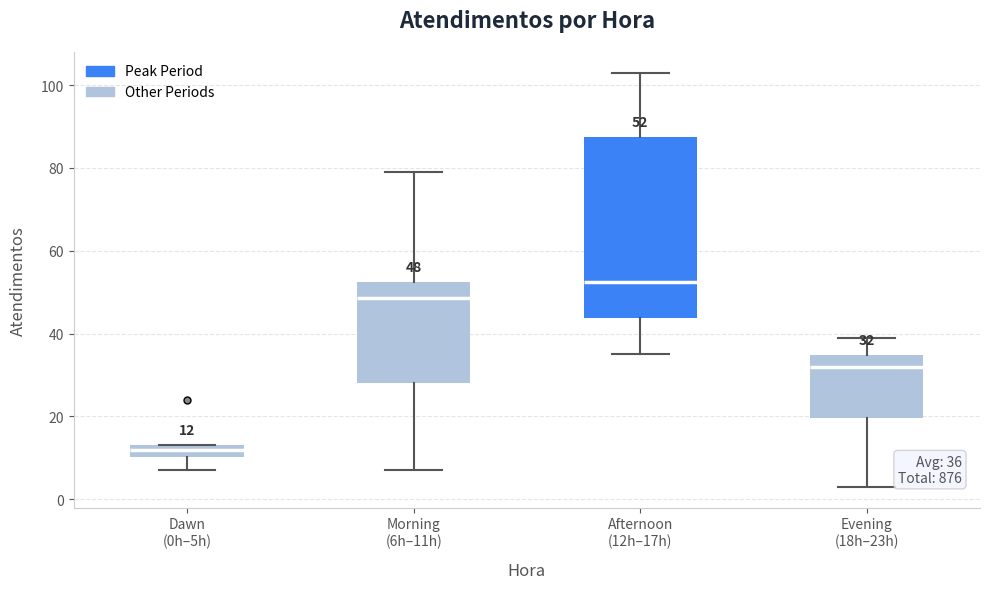

Comparing the boxes themselves (not the whiskers), which one is the tallest?

Afternoon (12h–17h)